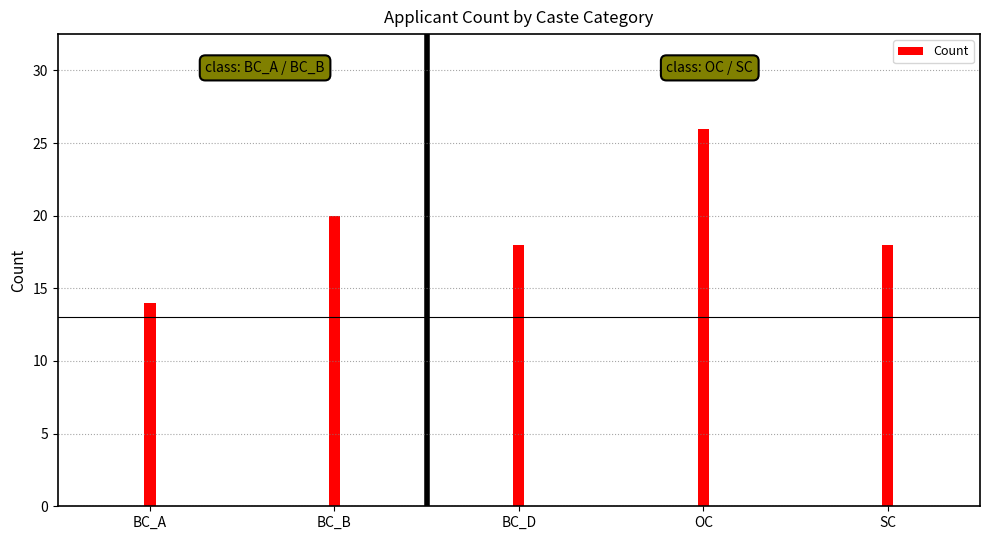

The value at SC is 7. True or false?

False